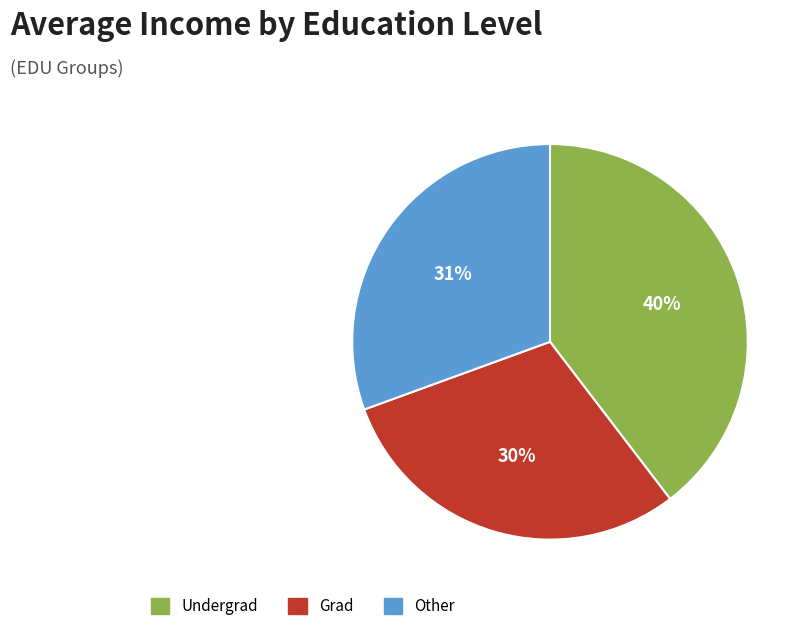

To the nearest percent, what percentage of the pie is Other?

31%